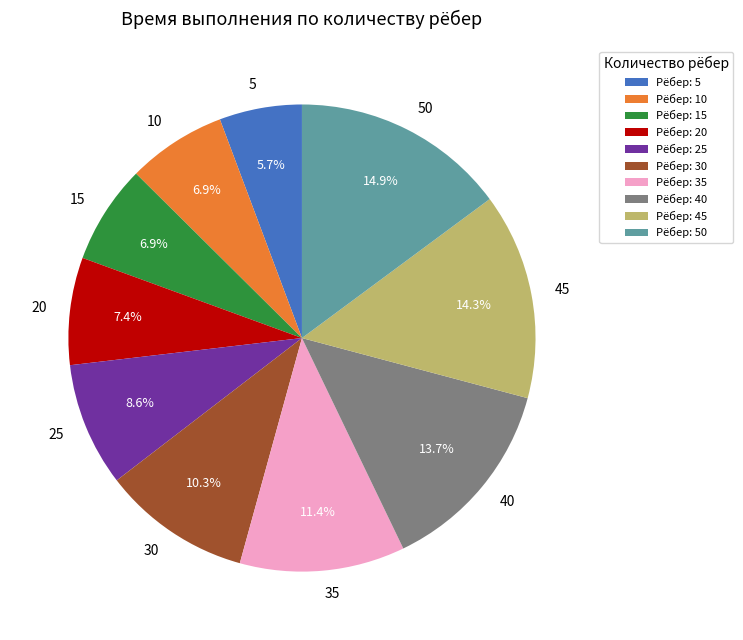

What portion of the pie excludes 45?

85.7%